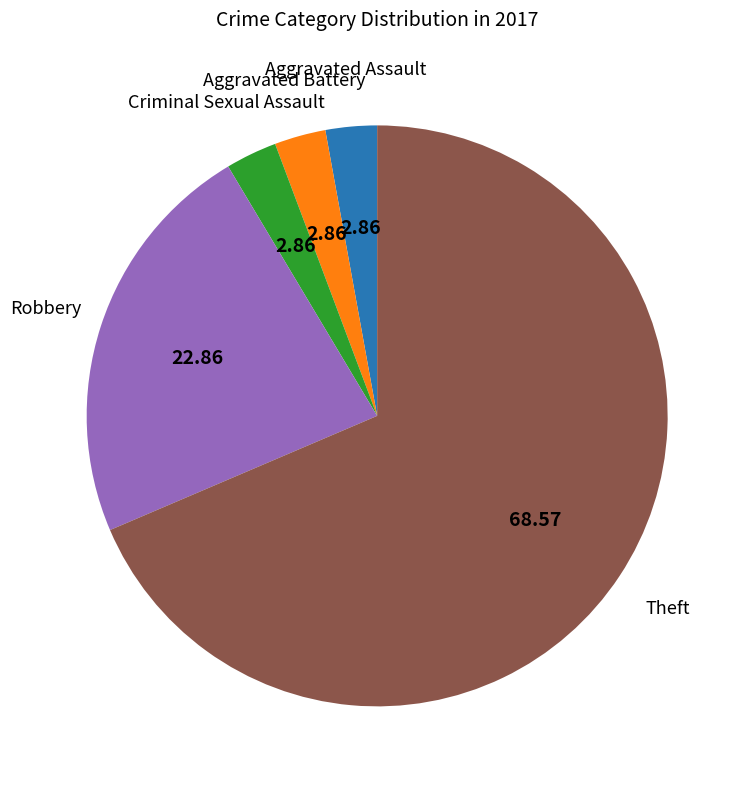

Count the number of slices in the pie.

5